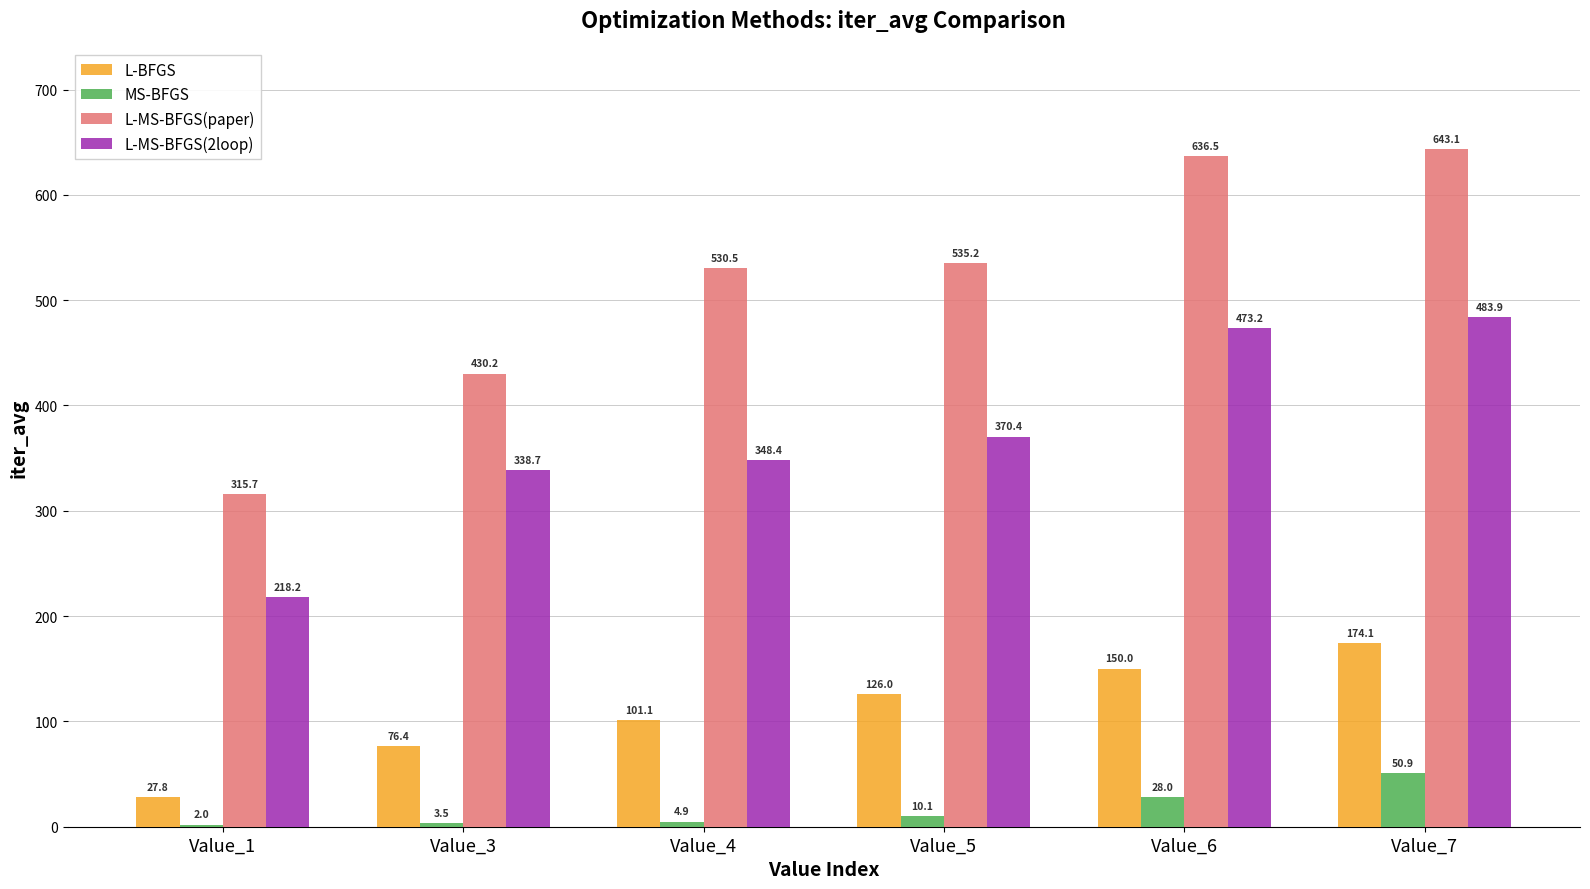

Which series has the largest range (max minus min)?

L-MS-BFGS(paper)